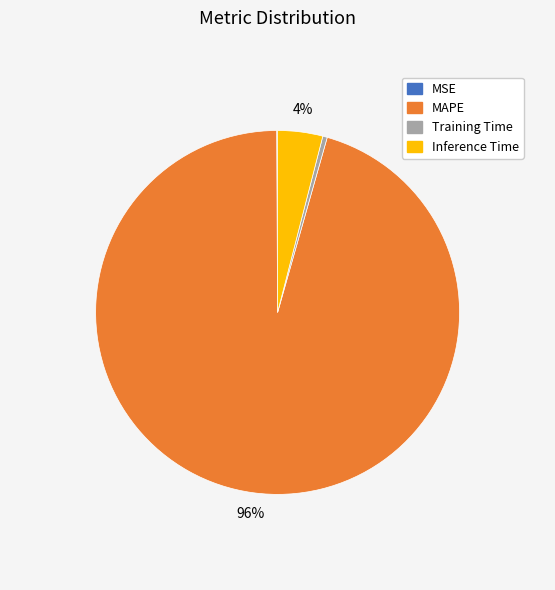

The Inference Time slice represents 4% of the pie. True or false?

True